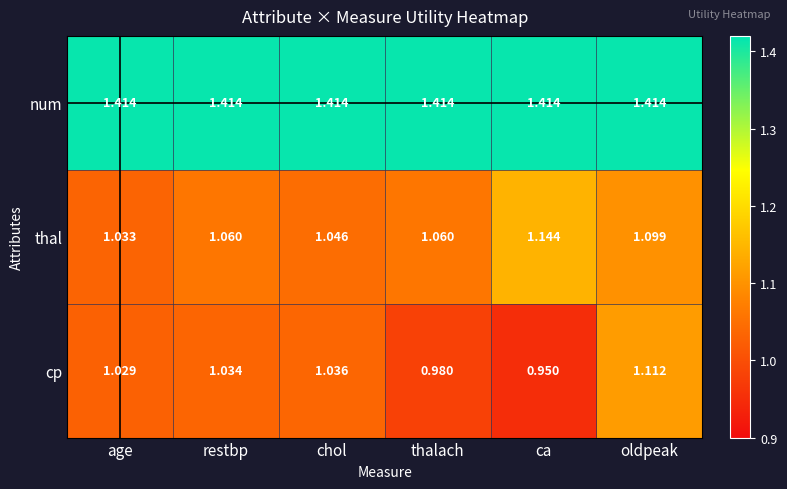

Which label corresponds to the smallest value in the chart?

ca